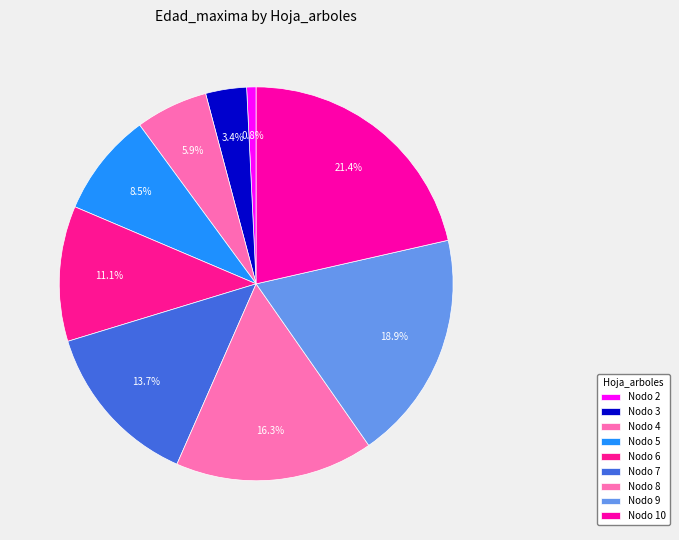

How many segments does this pie chart have?

9